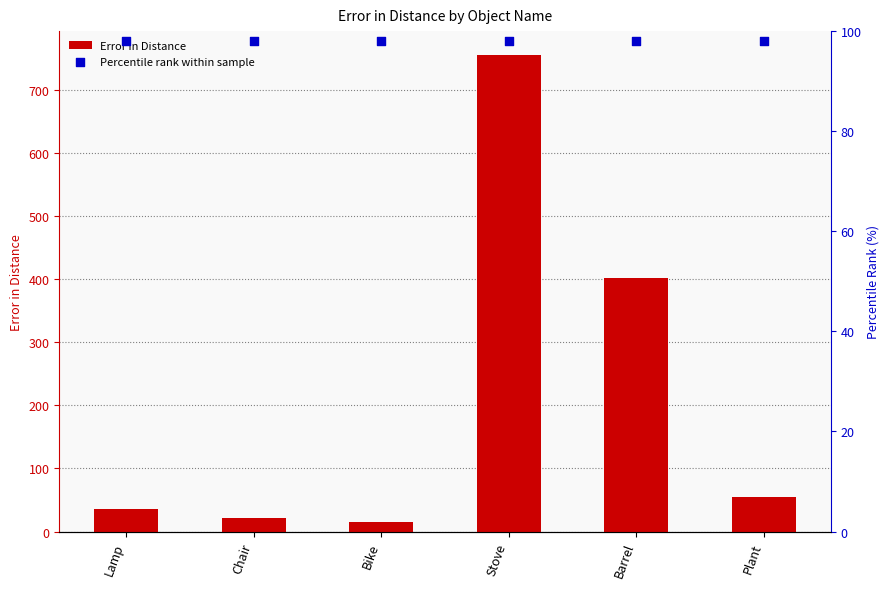

Is the value of Error in Distance at Chair greater than the value of Percentile rank within sample at Stove?

No